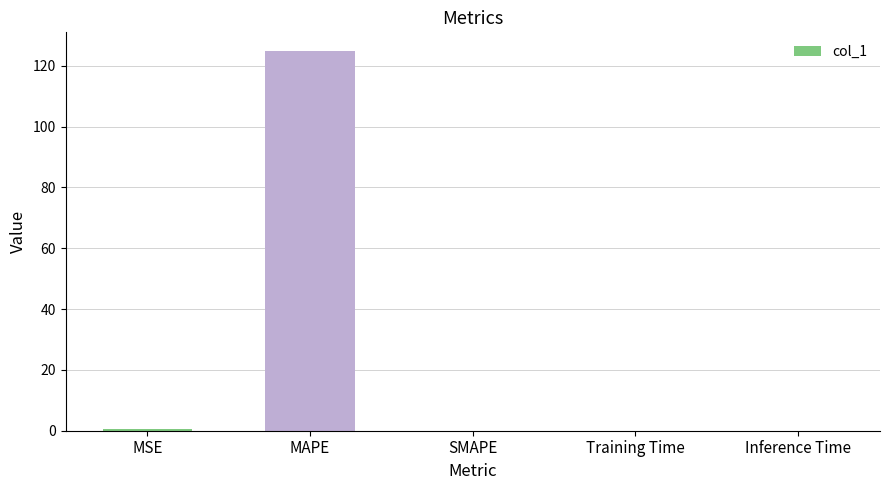

What is the greatest value displayed?

124.8